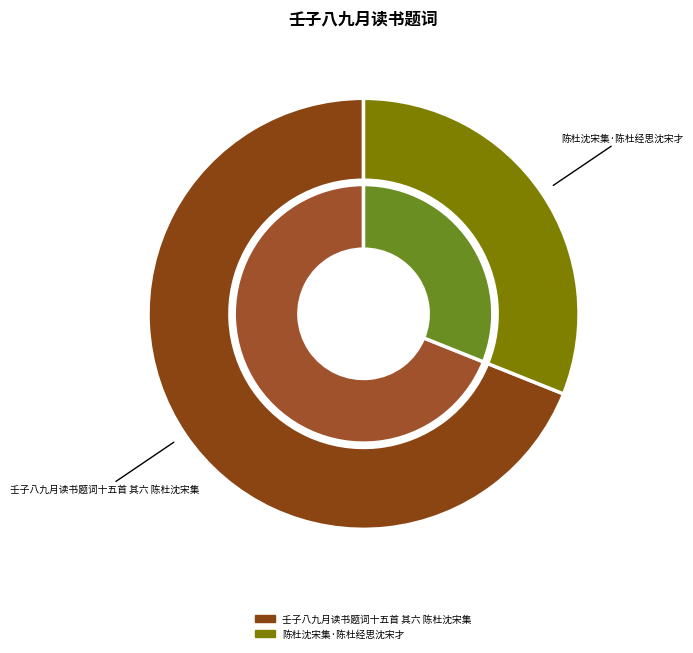

To the nearest percent, what is the difference between the largest and smallest slice percentages?

38%